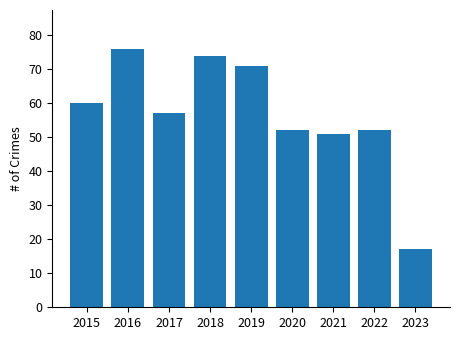

What is the difference between the values at 2018 and 2017?

17